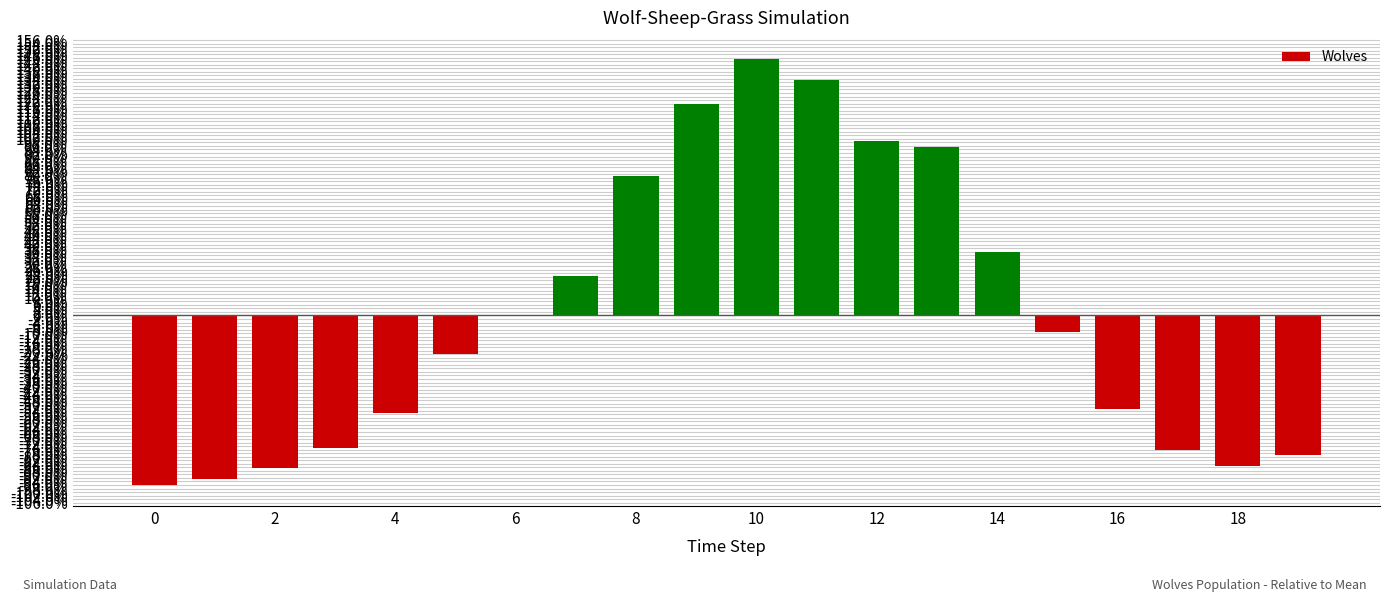

What is the maximum value shown in the chart?

145.2